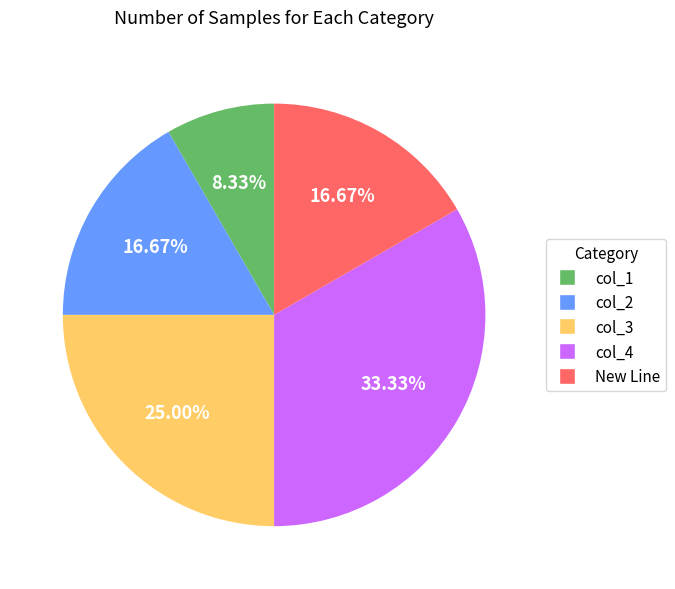

Is there a majority slice in this chart?

No